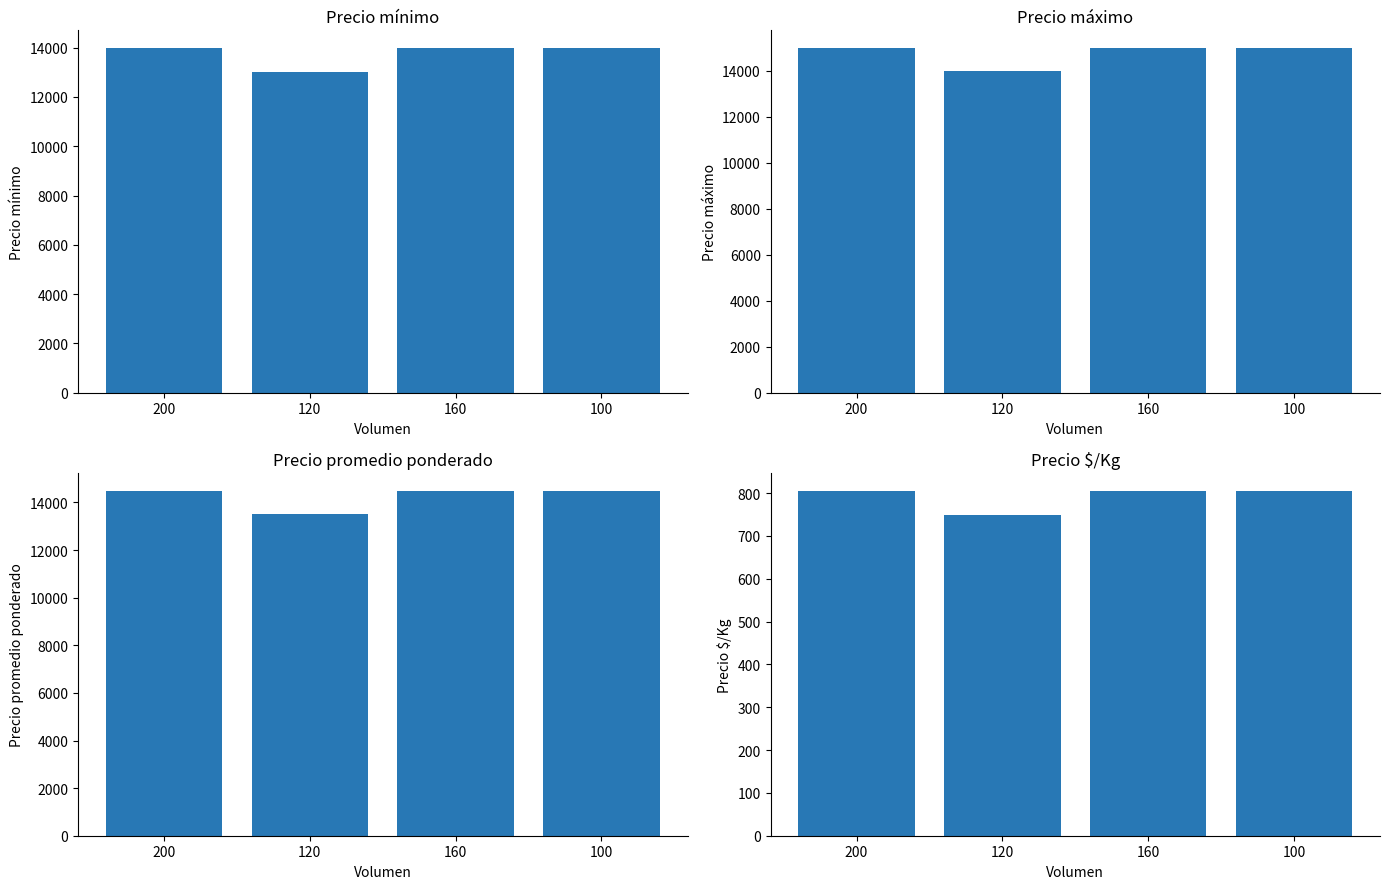

Which category has the highest value across all series?

200